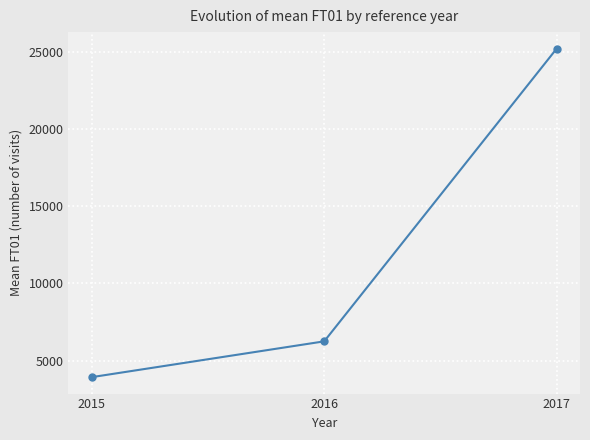

What is the greatest value displayed?

25204.3